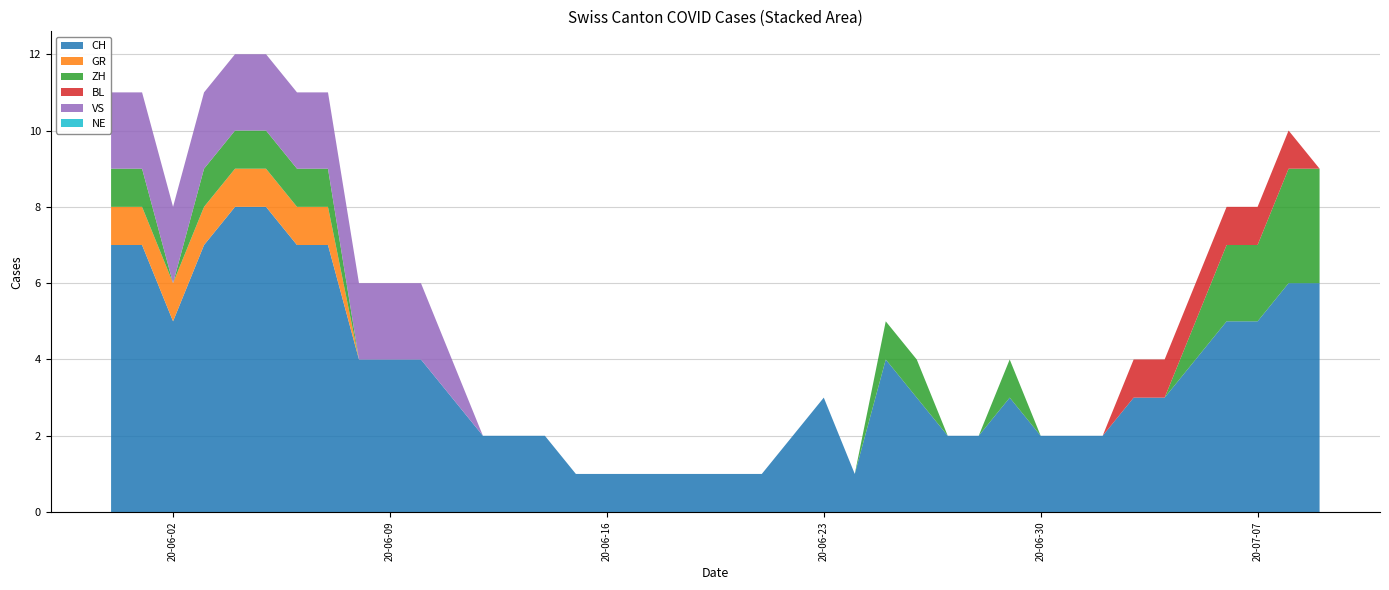

Reading right to left, extract all data points from this chart.

CH: 39=6	38=6	37=5	36=5	35=4	34=3	33=3	32=2	31=2	30=2	29=3	28=2	27=2	26=3	25=4	24=1	23=3	22=2	21=1	20=1	19=1	18=1	17=1	16=1	15=1	14=2	13=2	12=2	11=3	10=4	9=4	8=4	7=7	6=7	5=8	4=8	3=7	2=5	1=7	0=7
GR: 39=0	38=0	37=0	36=0	35=0	34=0	33=0	32=0	31=0	30=0	29=0	28=0	27=0	26=0	25=0	24=0	23=0	22=0	21=0	20=0	19=0	18=0	17=0	16=0	15=0	14=0	13=0	12=0	11=0	10=0	9=0	8=0	7=1	6=1	5=1	4=1	3=1	2=1	1=1	0=1
ZH: 39=3	38=3	37=2	36=2	35=1	34=0	33=0	32=0	31=0	30=0	29=1	28=0	27=0	26=1	25=1	24=0	23=0	22=0	21=0	20=0	19=0	18=0	17=0	16=0	15=0	14=0	13=0	12=0	11=0	10=0	9=0	8=0	7=1	6=1	5=1	4=1	3=1	2=0	1=1	0=1
BL: 39=0	38=1	37=1	36=1	35=1	34=1	33=1	32=0	31=0	30=0	29=0	28=0	27=0	26=0	25=0	24=0	23=0	22=0	21=0	20=0	19=0	18=0	17=0	16=0	15=0	14=0	13=0	12=0	11=0	10=0	9=0	8=0	7=0	6=0	5=0	4=0	3=0	2=0	1=0	0=0
VS: 39=0	38=0	37=0	36=0	35=0	34=0	33=0	32=0	31=0	30=0	29=0	28=0	27=0	26=0	25=0	24=0	23=0	22=0	21=0	20=0	19=0	18=0	17=0	16=0	15=0	14=0	13=0	12=0	11=1	10=2	9=2	8=2	7=2	6=2	5=2	4=2	3=2	2=2	1=2	0=2
NE: 39=0	38=0	37=0	36=0	35=0	34=0	33=0	32=0	31=0	30=0	29=0	28=0	27=0	26=0	25=0	24=0	23=0	22=0	21=0	20=0	19=0	18=0	17=0	16=0	15=0	14=0	13=0	12=0	11=0	10=0	9=0	8=0	7=0	6=0	5=0	4=0	3=0	2=0	1=0	0=0